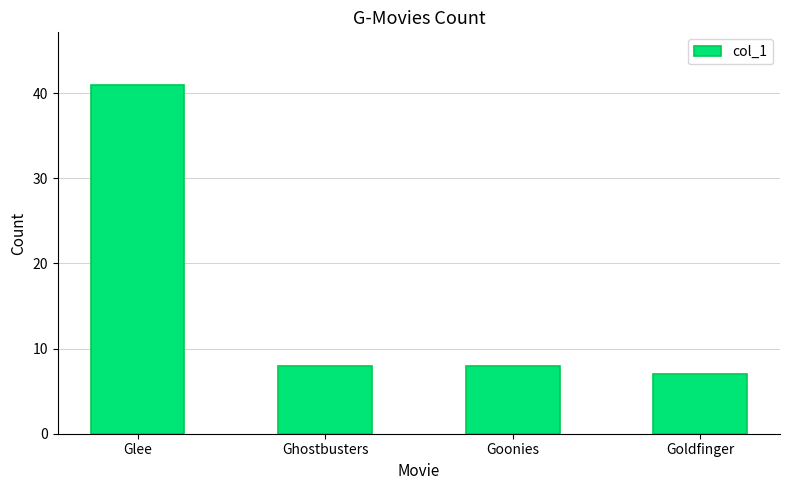

Approximately how many times larger is the value at Glee compared to Goldfinger?

5.9